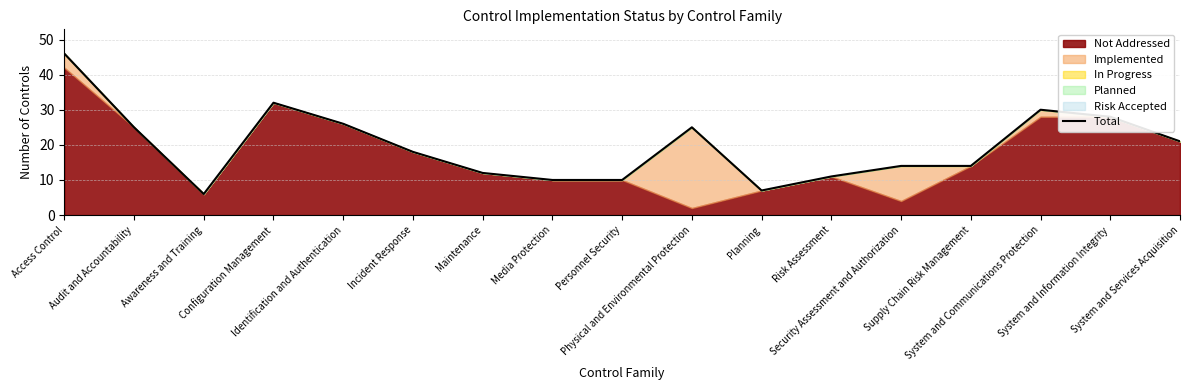

What position from the right is Planning?

7